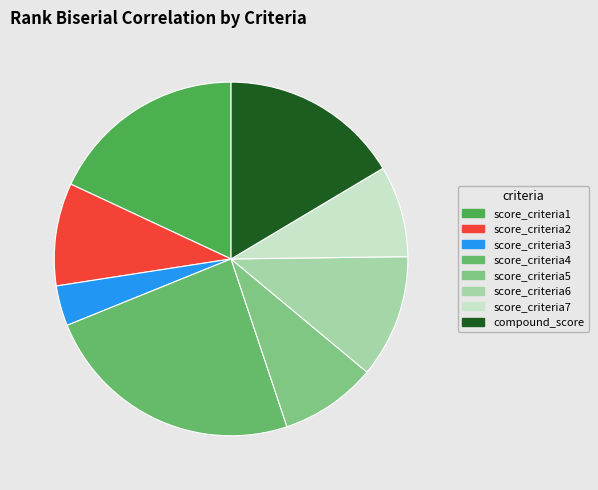

Does compound_score represent more than half of the total?

No